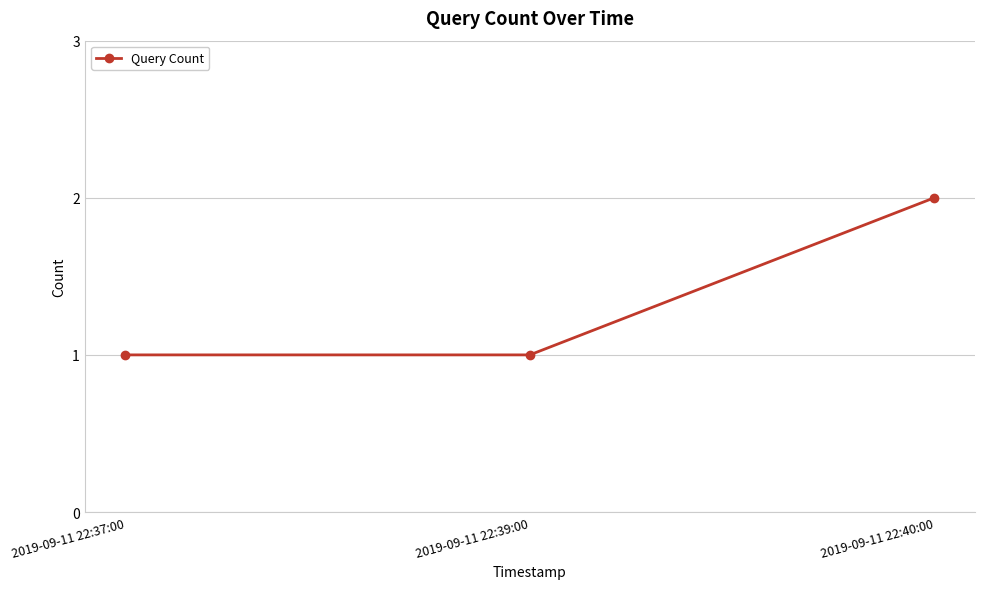

What is the ratio of the value at 2019-09-11 22:37:00 to the value at 2019-09-11 22:40:00?

0.5